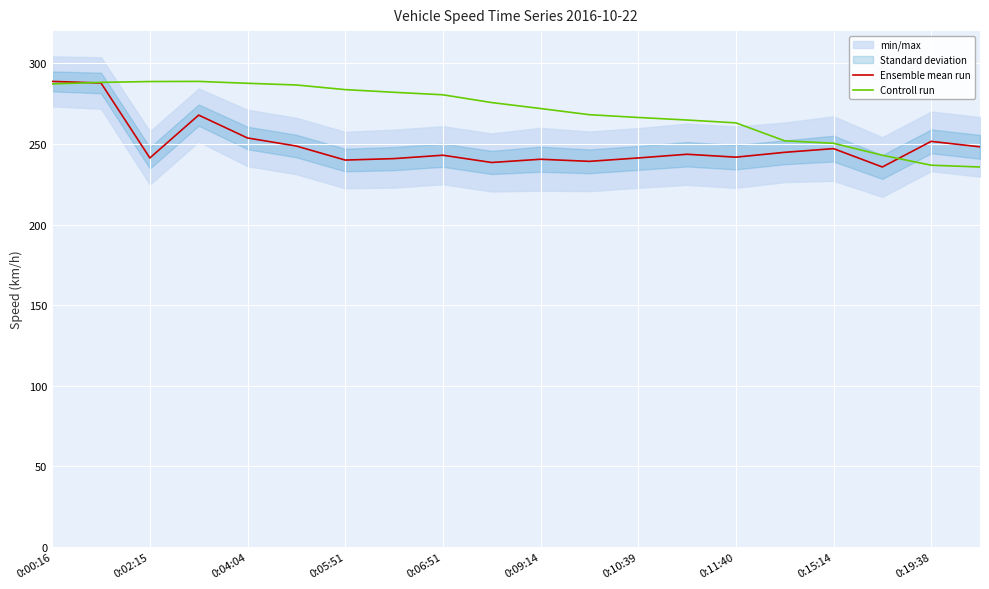

At which category does Ensemble mean run reach its first local valley?

0:02:15